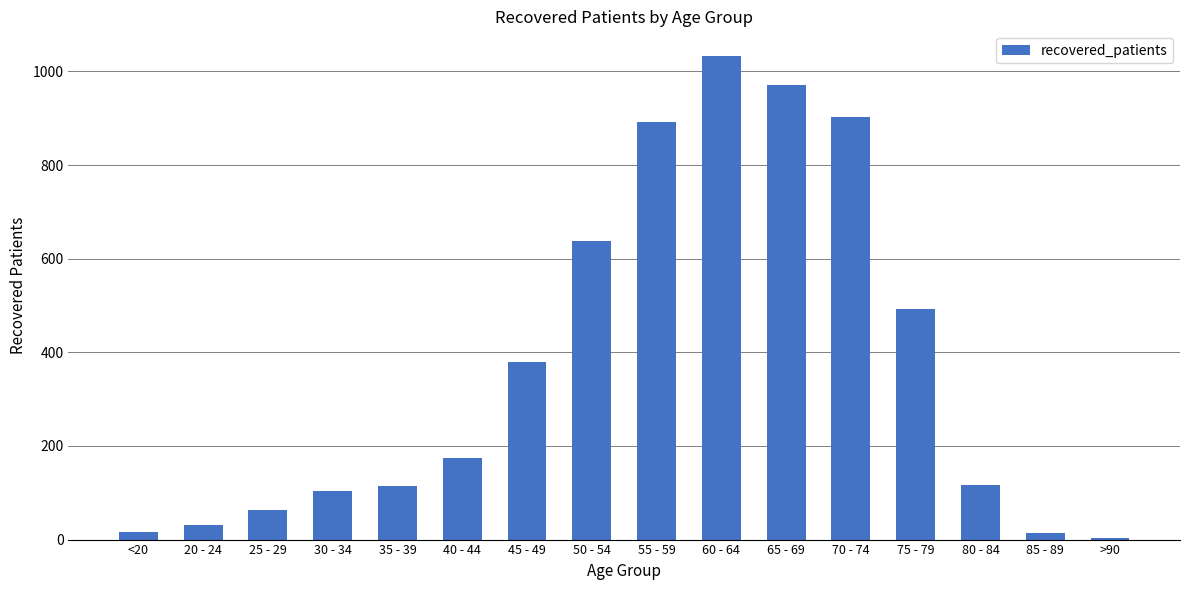

Which has a higher value, 55 - 59 or 30 - 34?

55 - 59